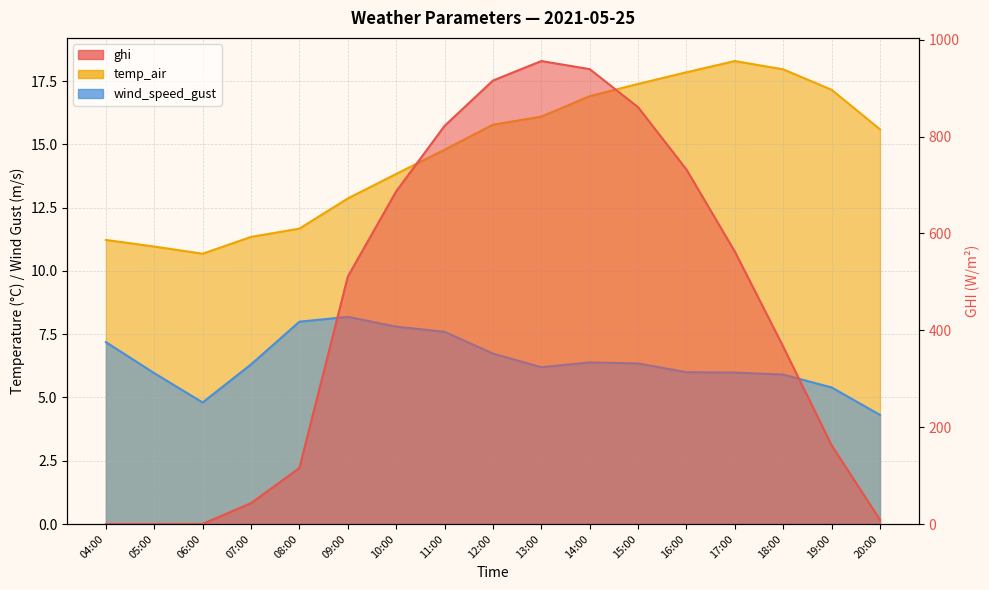

What is the total value across all series at 17:00?

586.8